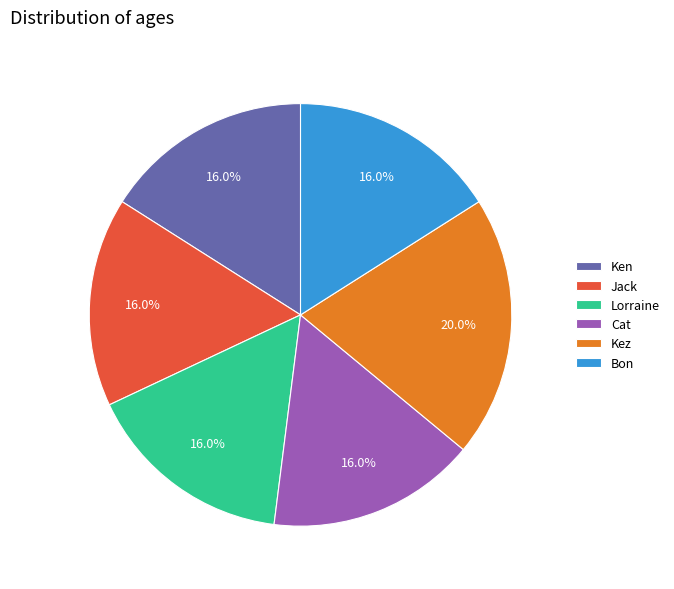

What percentage is the Lorraine slice, to the nearest percent?

16%